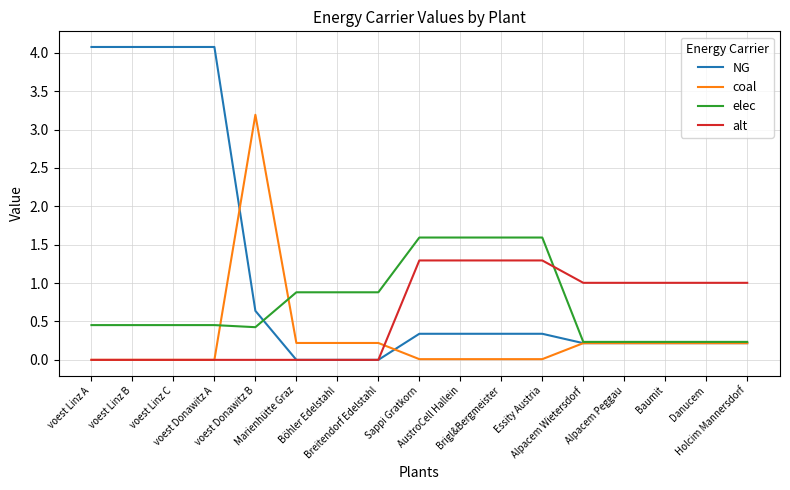

How many distinct data groups are displayed?

4